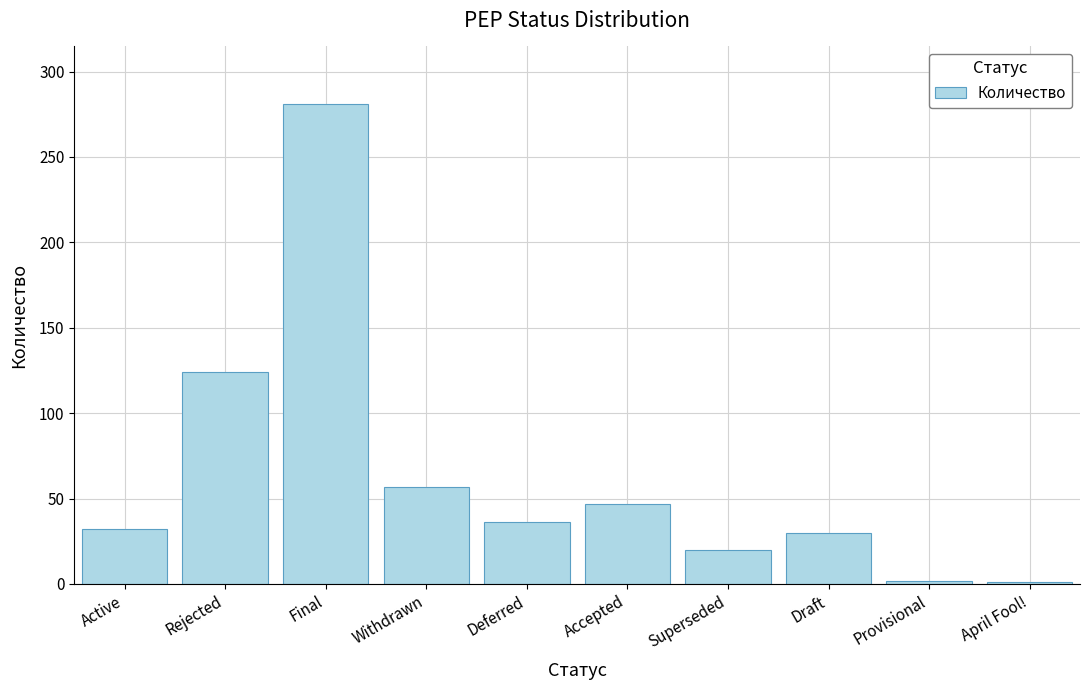

What is the label of the 8th bar from the right?

Final